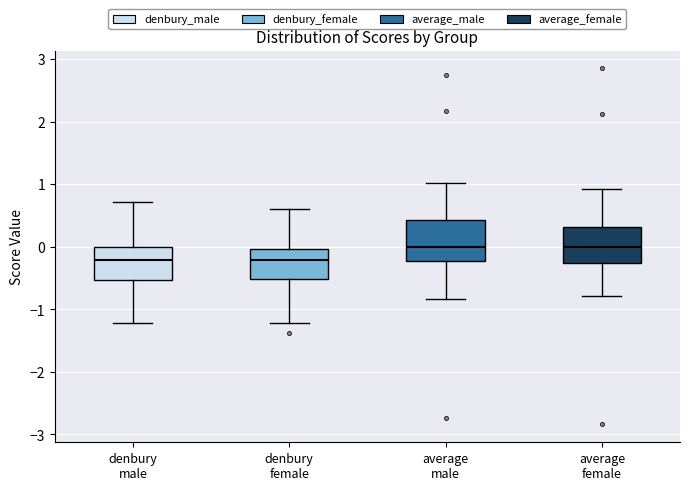

Reading left to right, read every box against the y-axis: the position of its median line, the range the box covers, and the ends of its whiskers. The values are not printed on the chart, so give them approximately, as read against the axis.

denbury male: median -0.2, box -0.5 to 0.0, whiskers -1.2 to 0.7
denbury female: median -0.2, box -0.5 to 0.0, whiskers -1.2 to 0.6
average male: median 0.0, box -0.2 to 0.4, whiskers -0.8 to 1.0
average female: median 0.0, box -0.3 to 0.3, whiskers -0.8 to 0.9